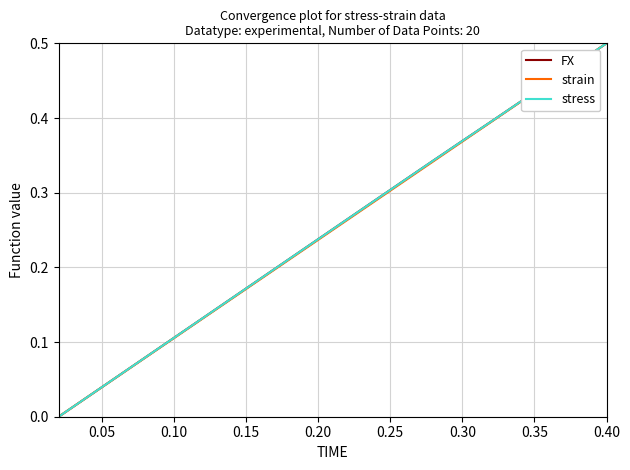

True or false: strain has more than 1 interior local peaks.

False